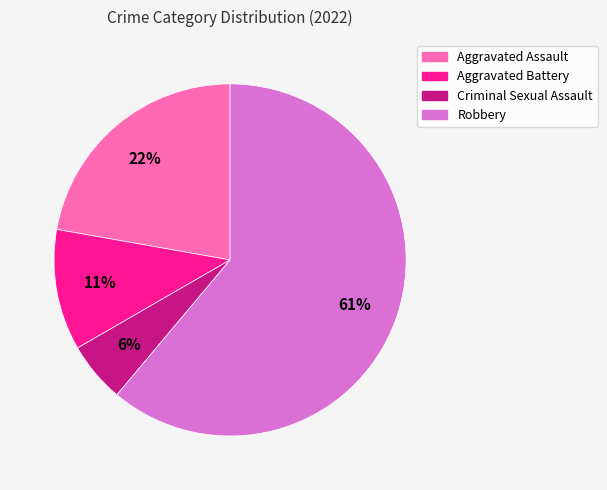

What is the largest slice in the pie chart?

Robbery